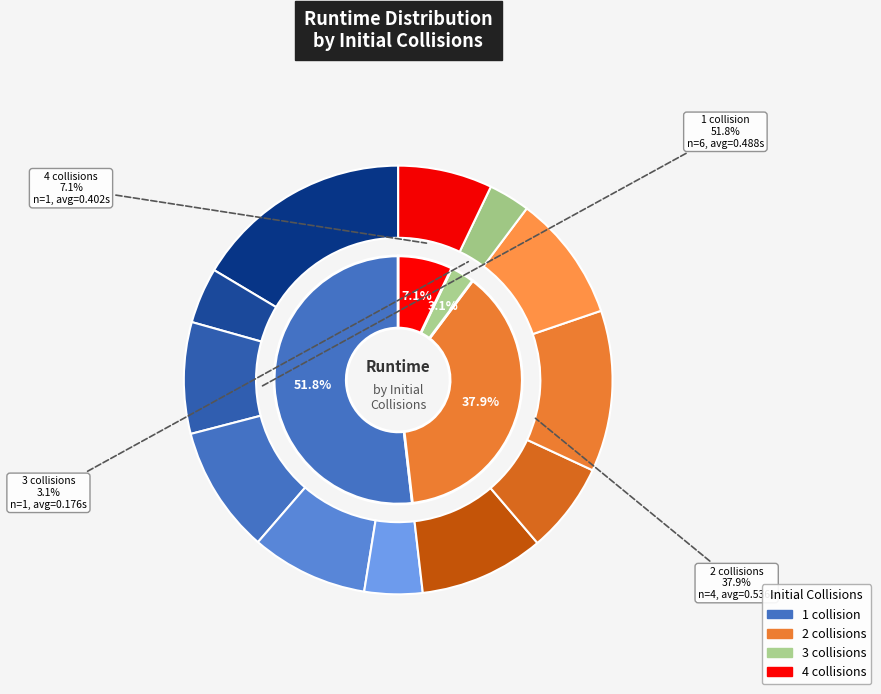

Does 2 account for over 50% of the chart?

No